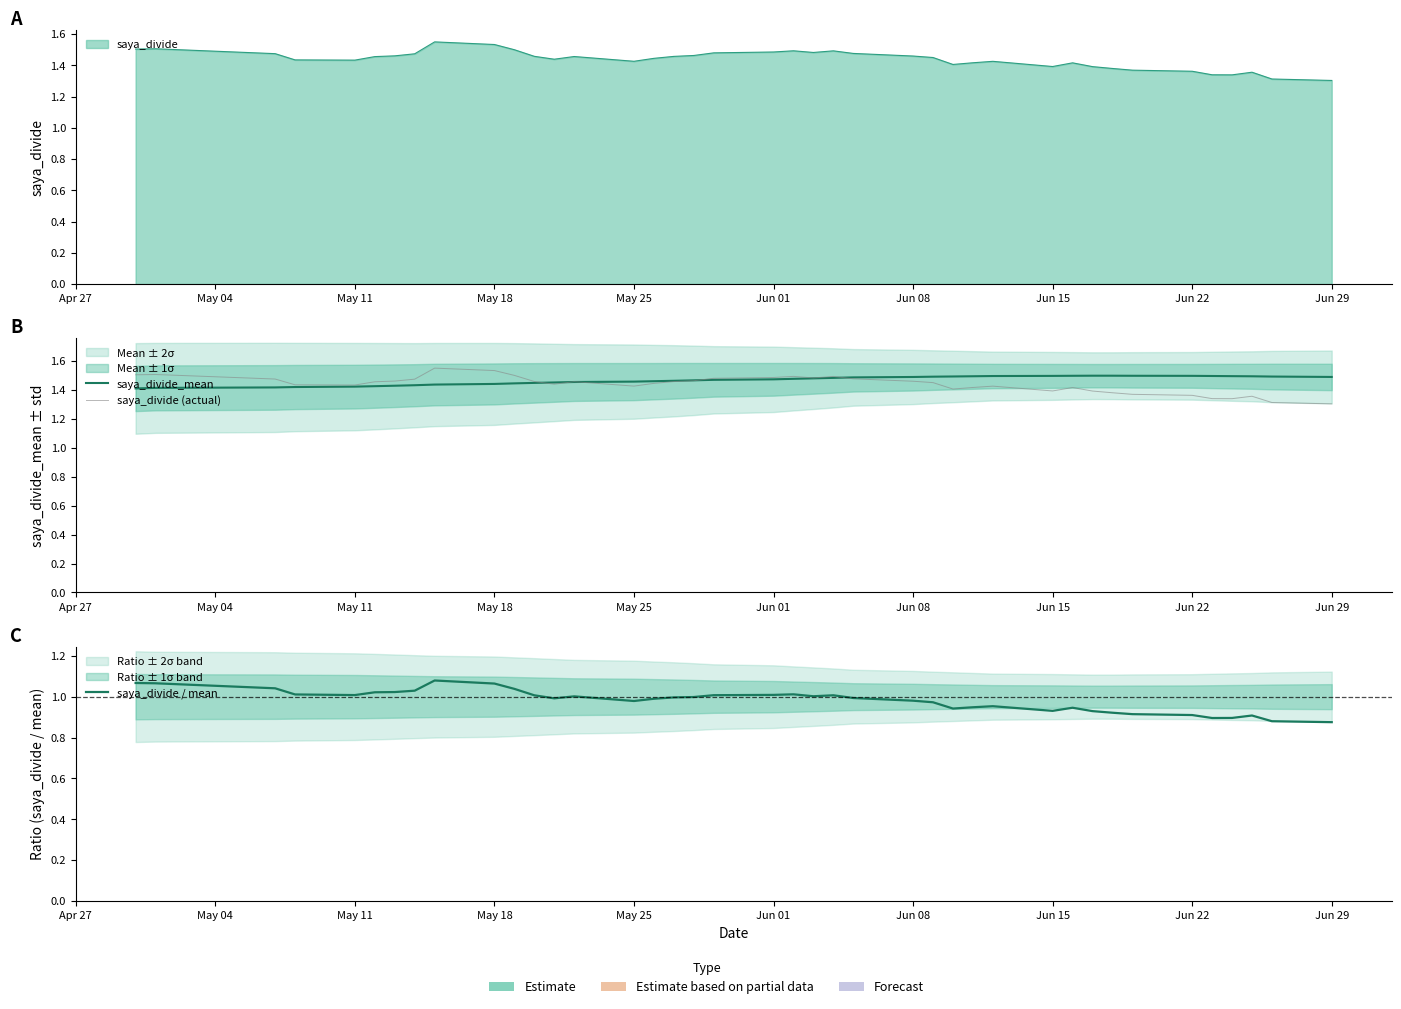

Count the number of categories in the chart.

40